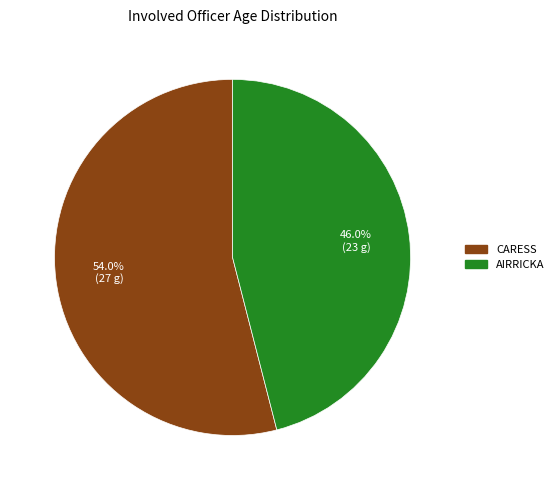

Which slice represents more than half of the pie?

CARESS